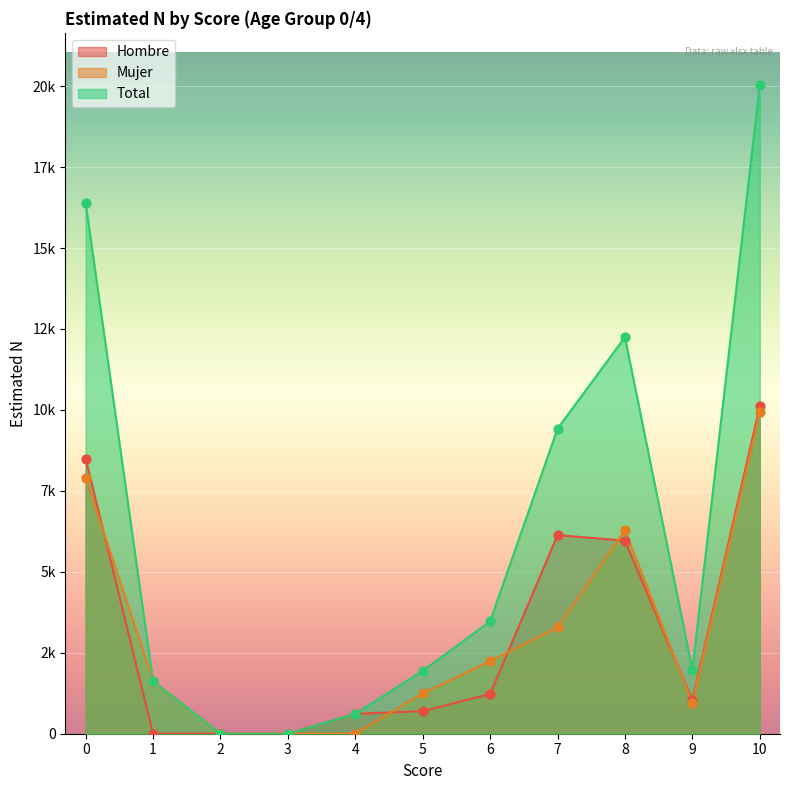

At how many categories does at least one series exceed 2158?

5